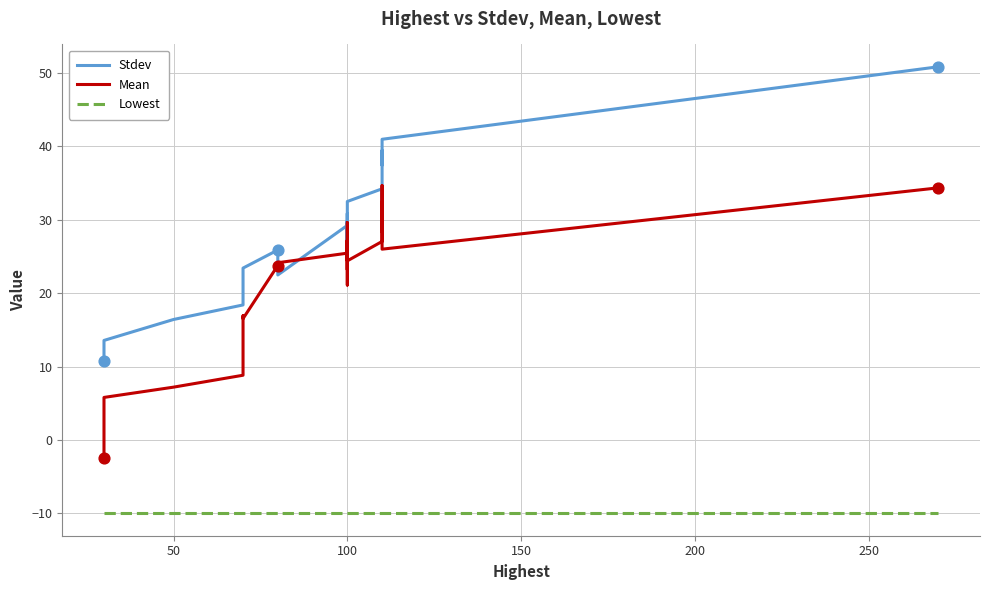

At how many categories does at least one series exceed 18?

34